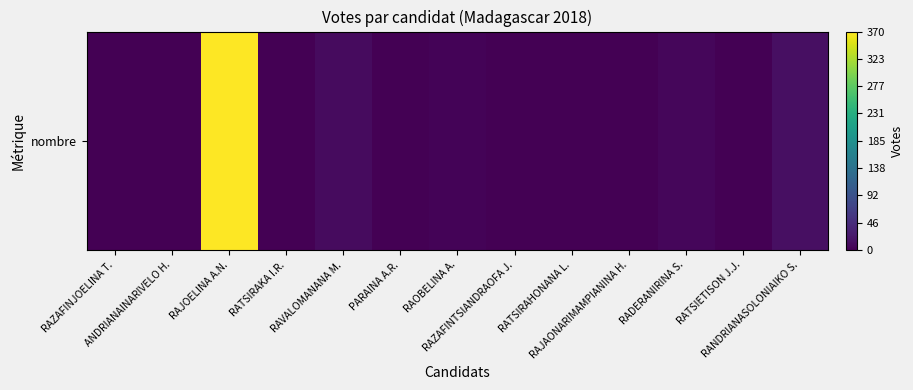

List the labels in order of value, smallest first.

RAZAFINJOELINA T., ANDRIANAINARIVELO H., RATSIRAKA I.R., RATSIRAHONANA L., PARAINA A.R., RAZAFINTSIANDRAOFA J., RAJAONARIMAMPIANINA H., RATSIETISON J.J., RAOBELINA A., RADERANIRINA S., RAVALOMANANA M., RANDRIANASOLONIAIKO S., RAJOELINA A.N.